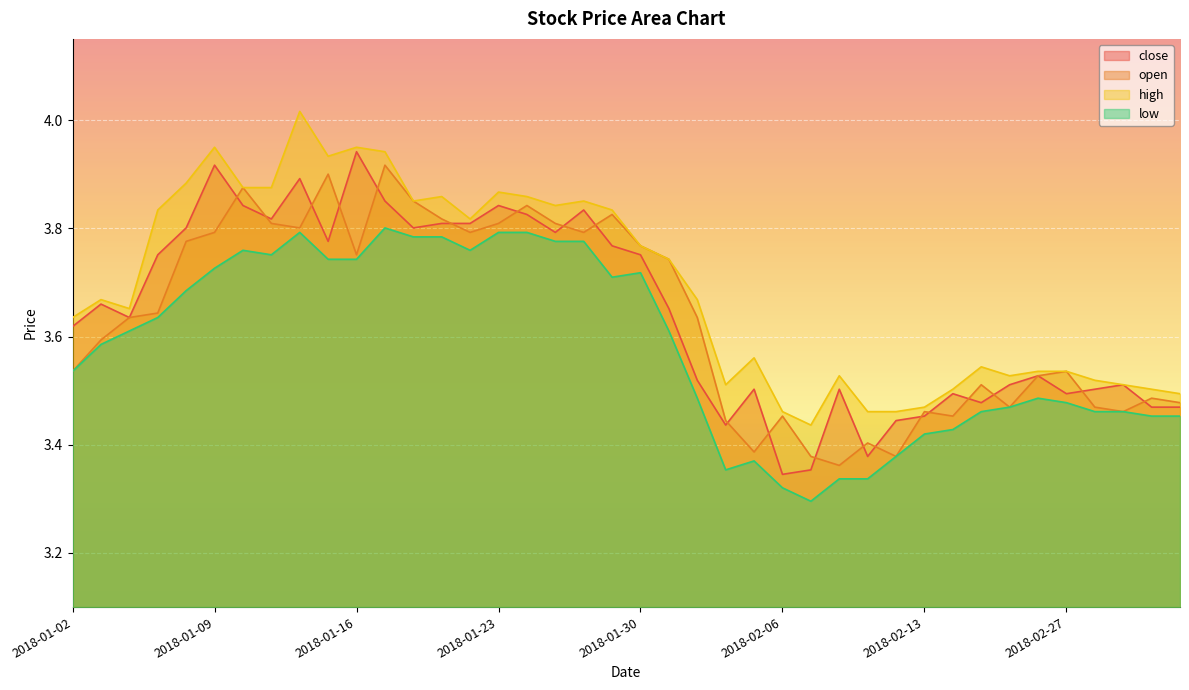

List the series in order of their peak value, highest first.

high, close, open, low